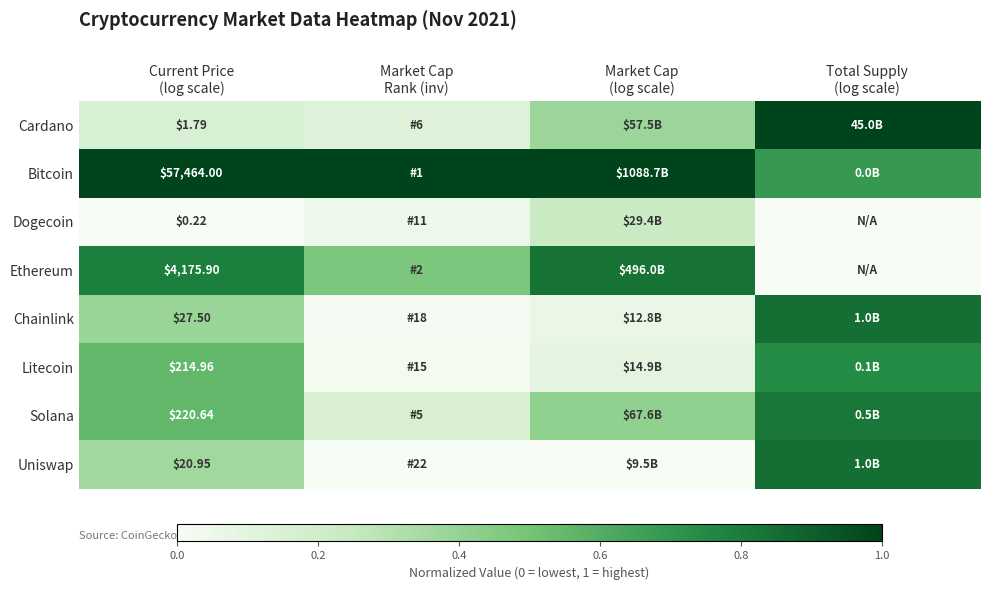

Is it true that Dogecoin equals -0.1 at Total Supply (log scale)?

False